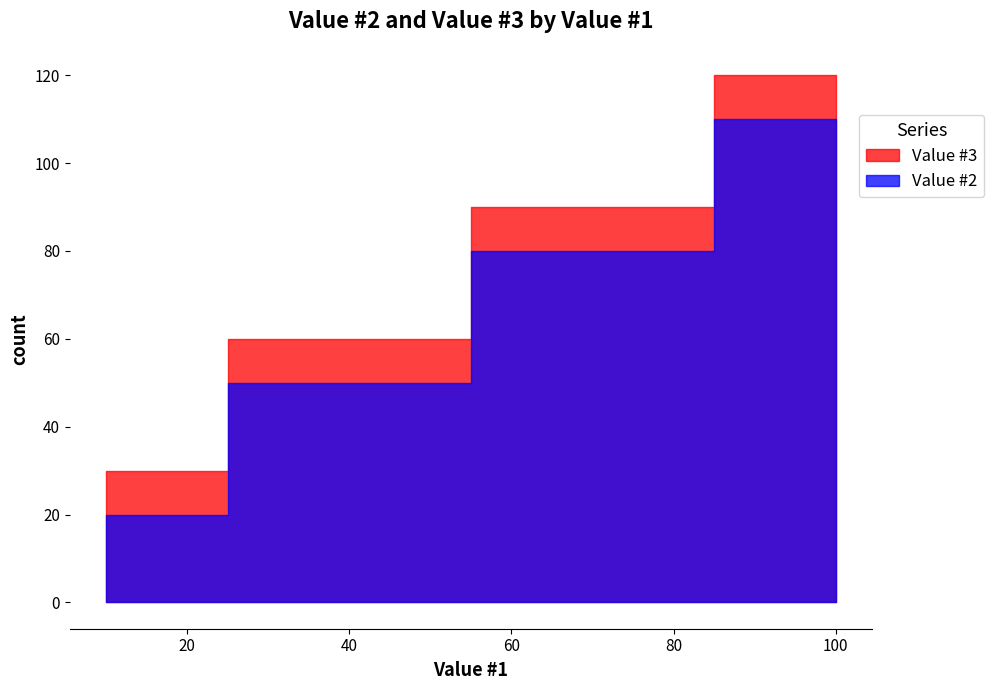

Which has a higher value, 10 or 70?

70